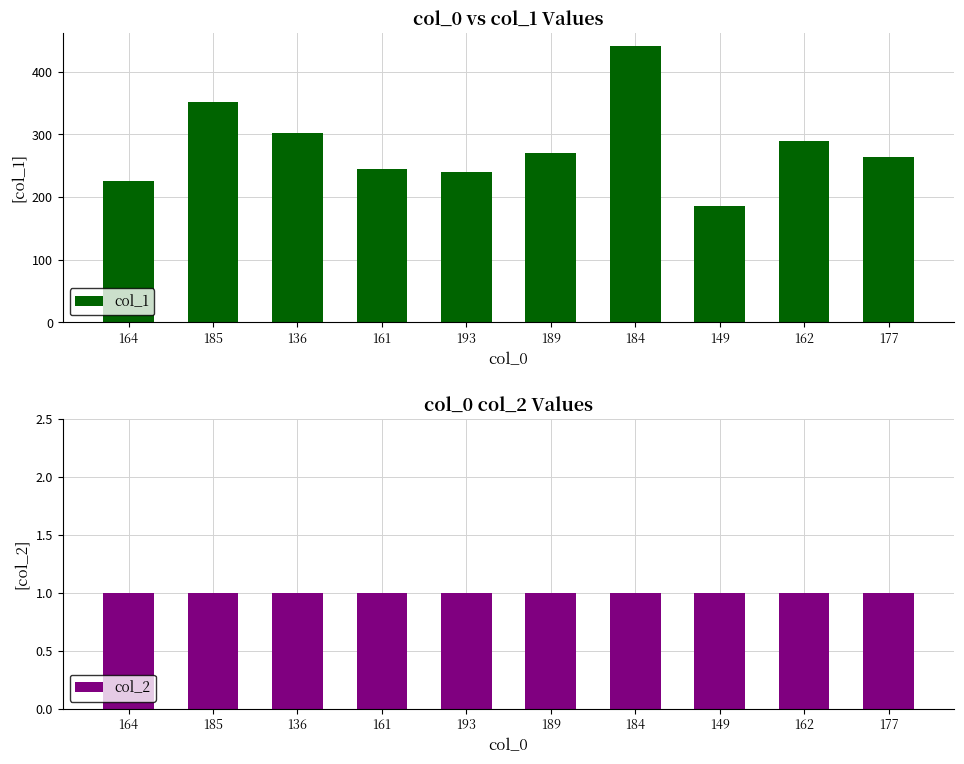

Which series has the widest spread of values?

col_1